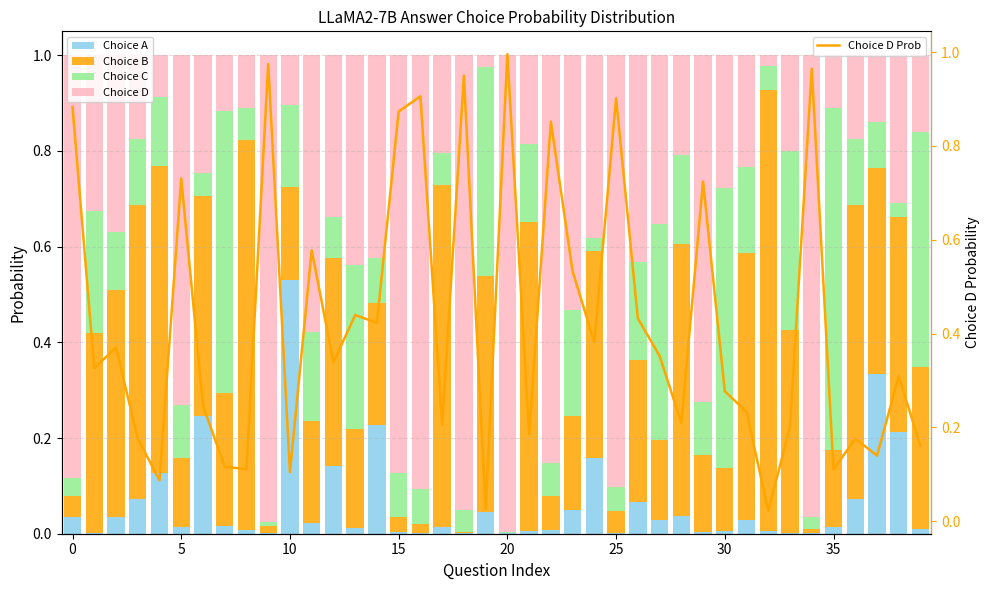

True or false: Choice B has a value of 0.6 at 36.

True